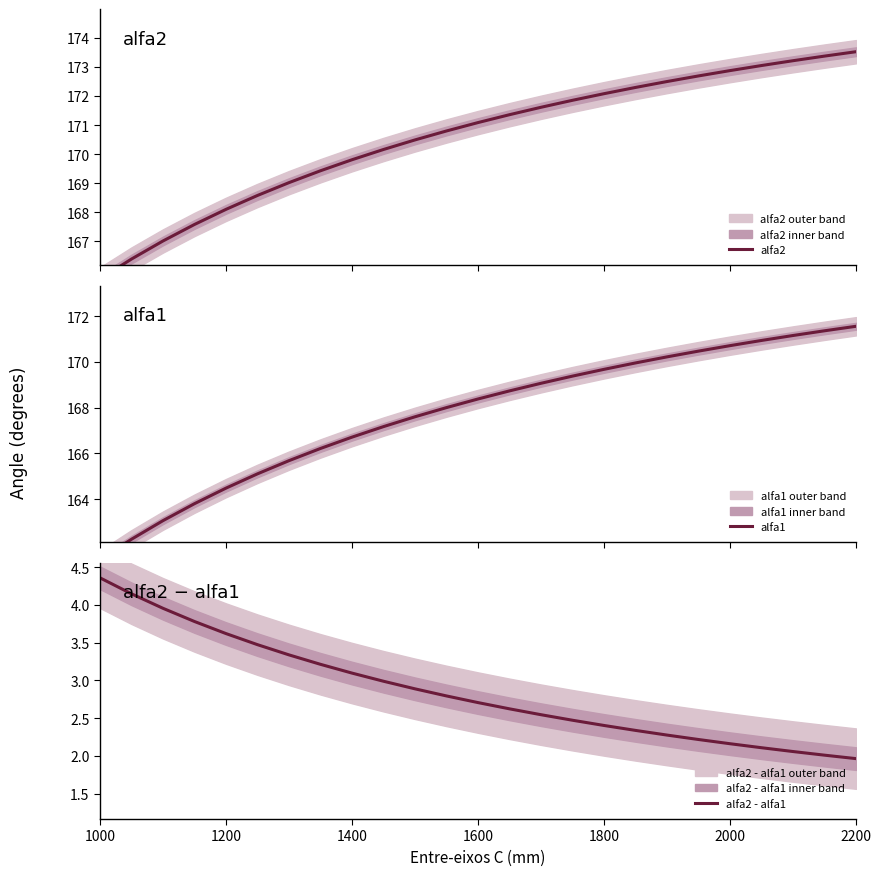

Which series has the widest spread of values?

alfa1